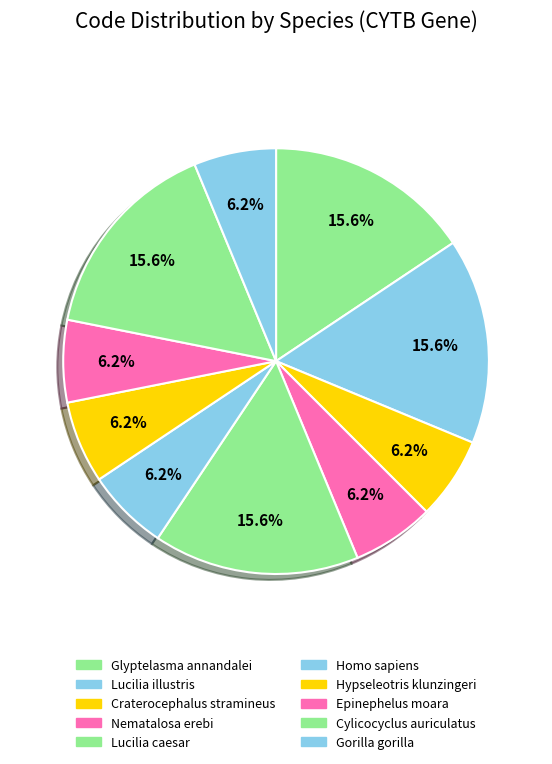

How many segments does this pie chart have?

10